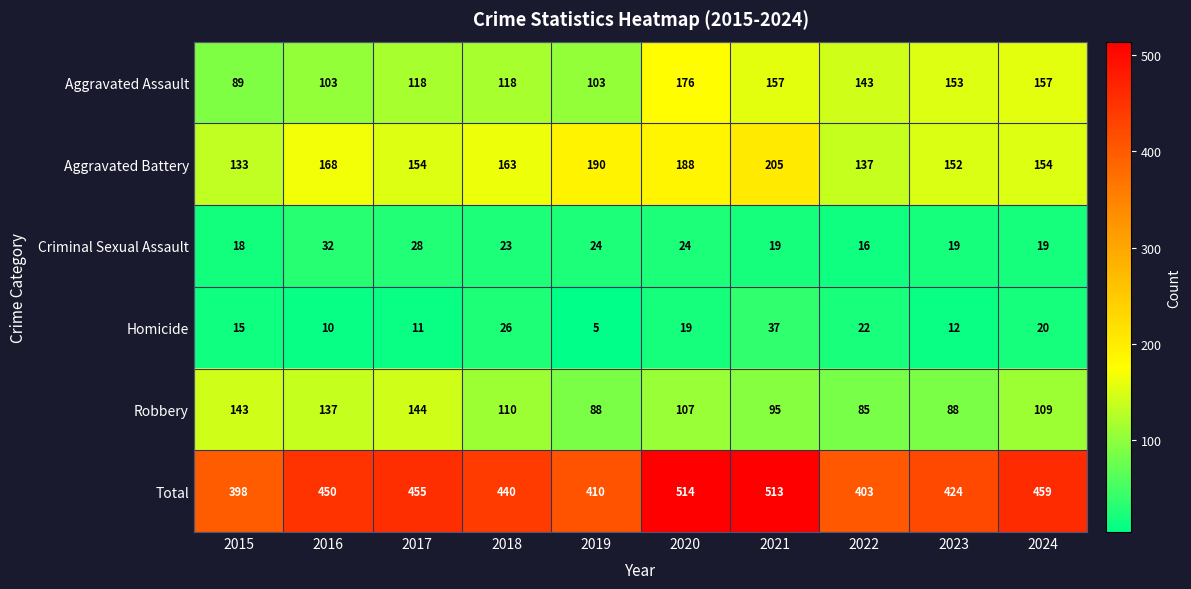

Which label corresponds to the smallest value in the chart?

2019